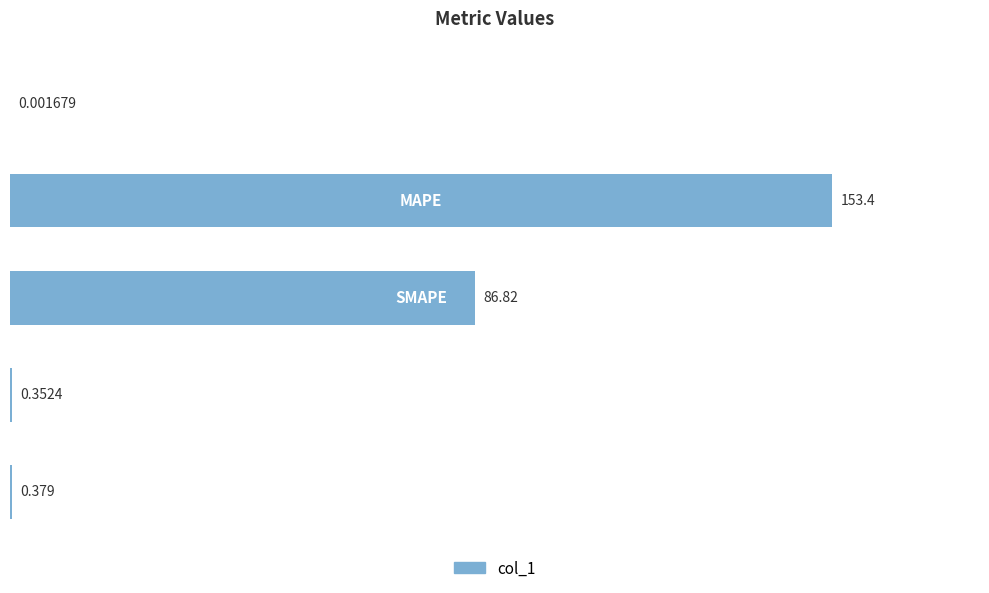

What is the difference between the maximum and minimum values?

153.4